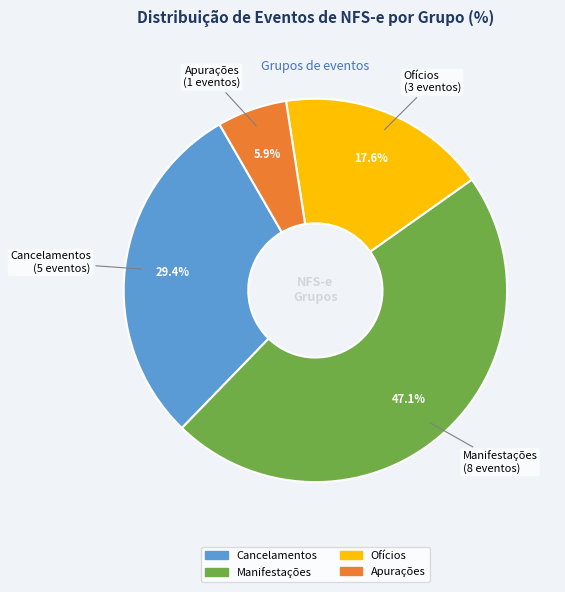

True or false: Manifestações accounts for 47% of the total.

True